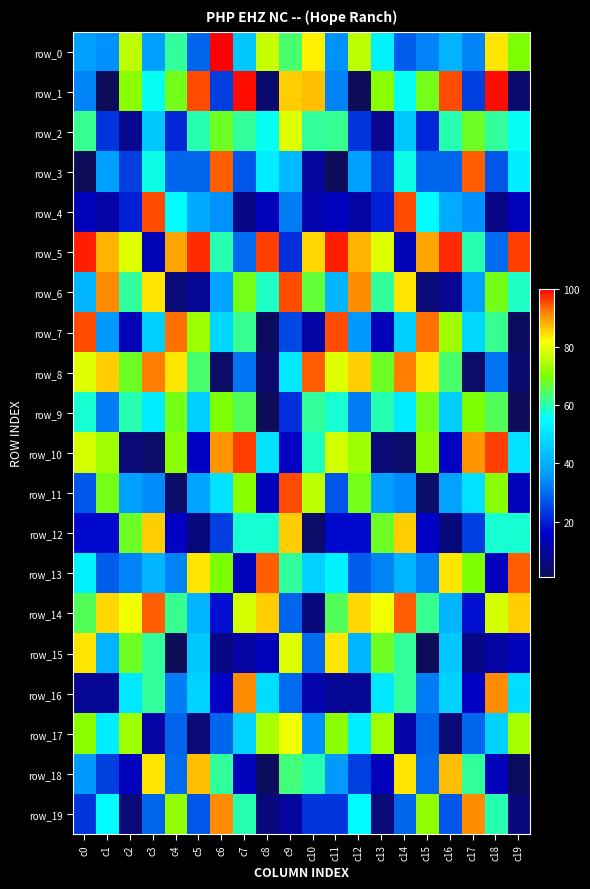

What is the difference between the row_17 values at c10 and c1?

17